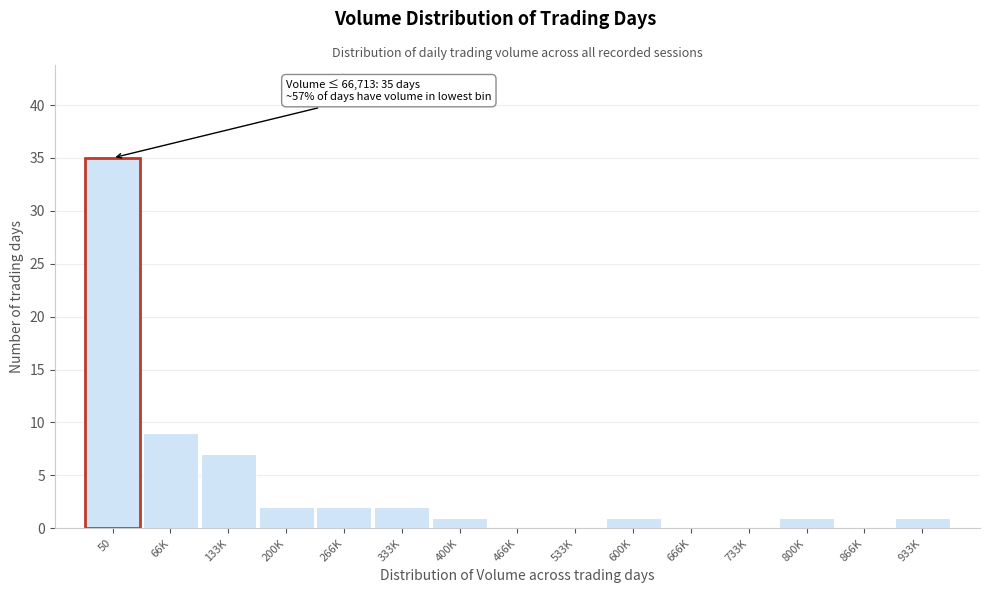

Where is the data nearest to the value 17?

66K